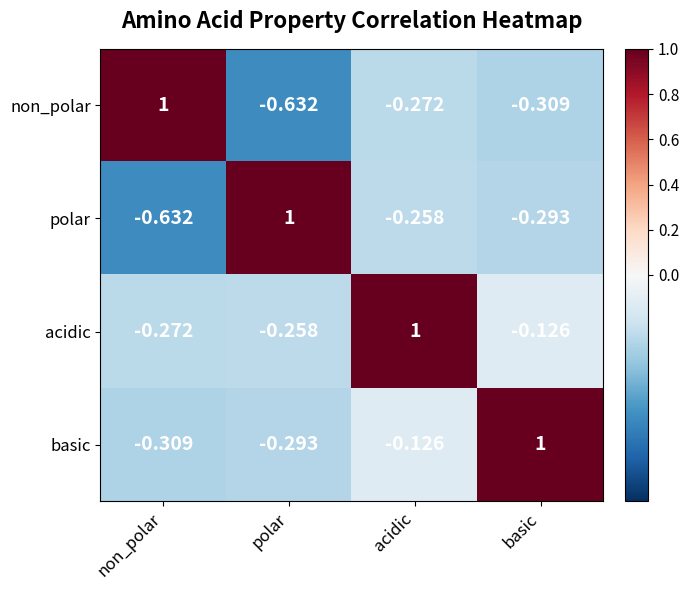

What is the total value across all series at basic?

0.3